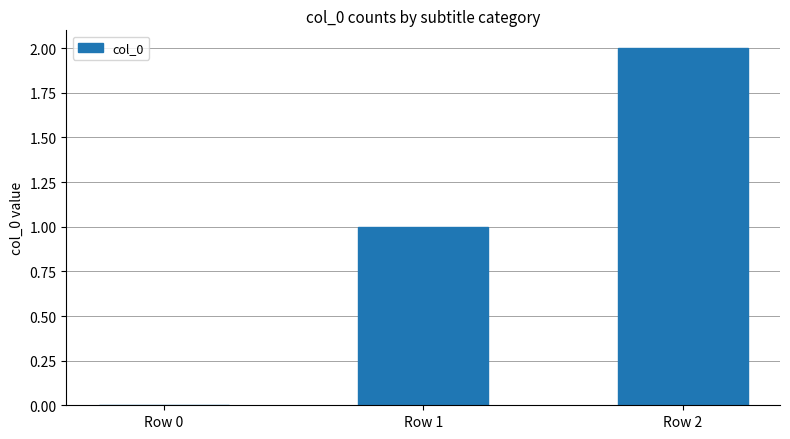

What is the maximum value shown in the chart?

2